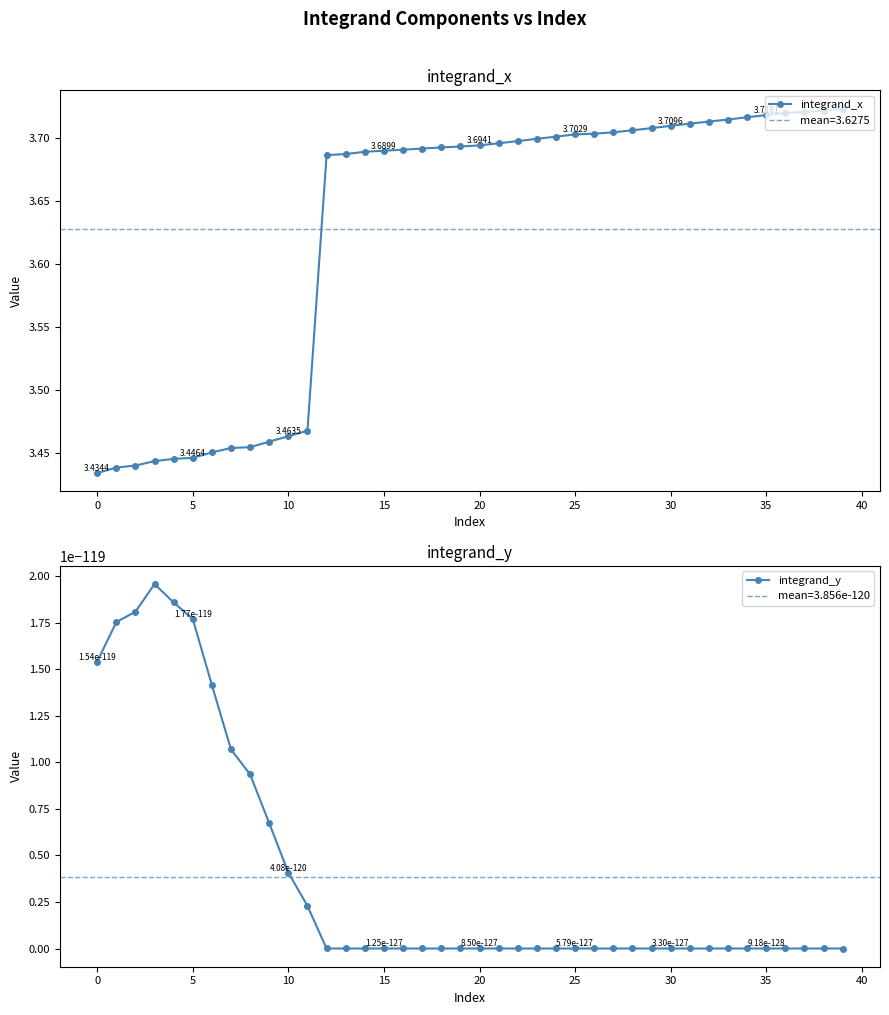

Is it true that integrand_x equals 1.8 at 12?

False